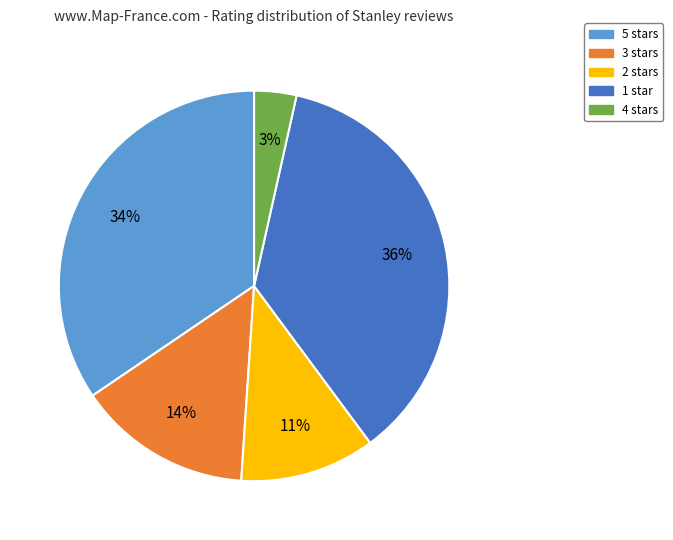

Which slice is the smallest?

4 stars